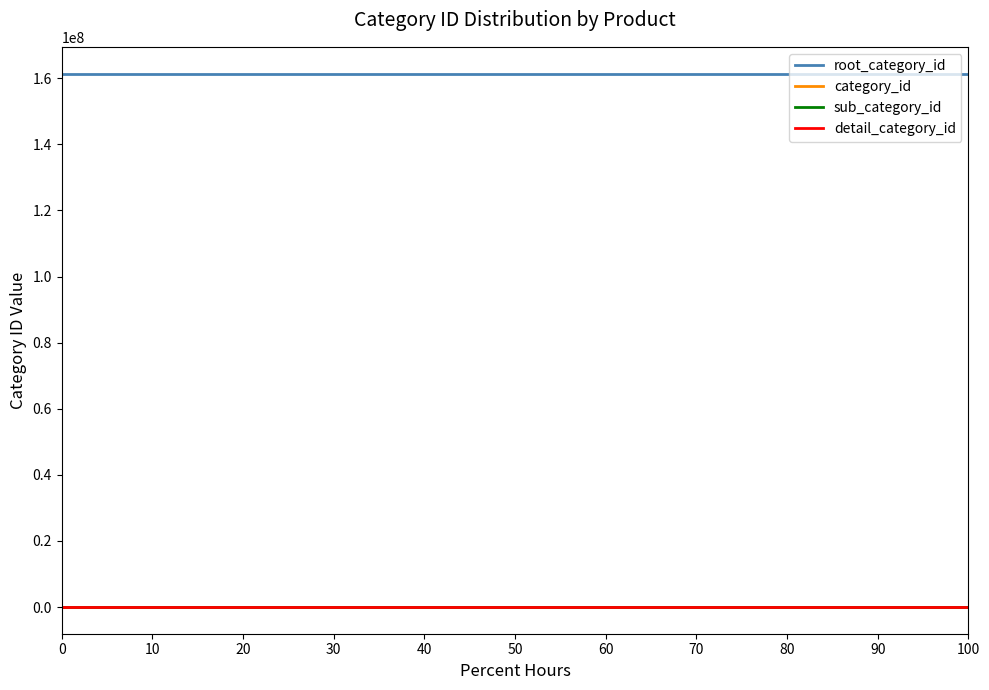

What is the greatest value displayed?

161430208